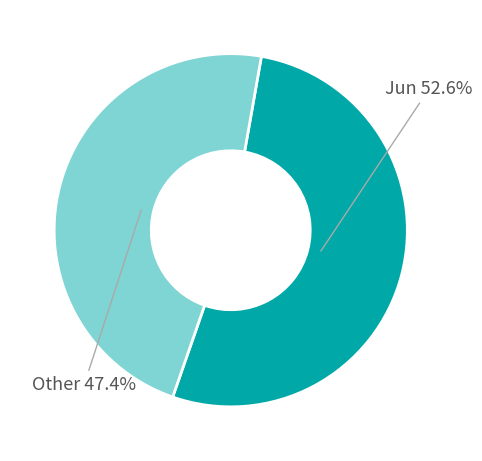

Is there a majority slice in this chart?

Yes